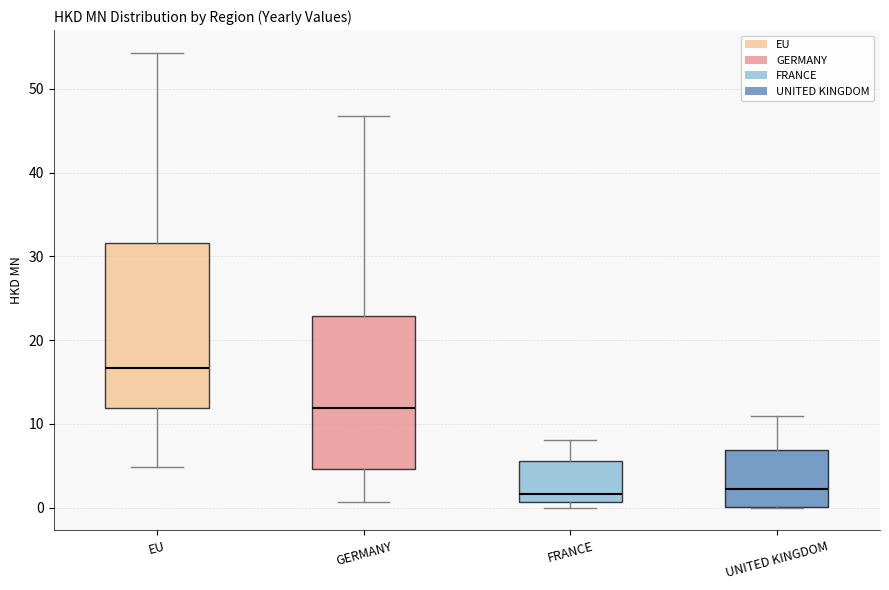

Which box has the highest median line?

EU